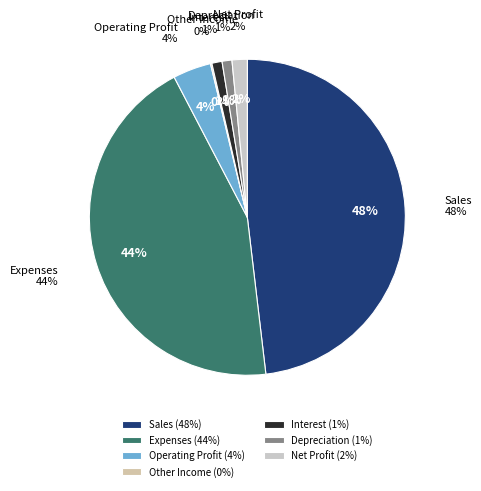

Do Sales and Other Income together represent more than half of the pie?

No